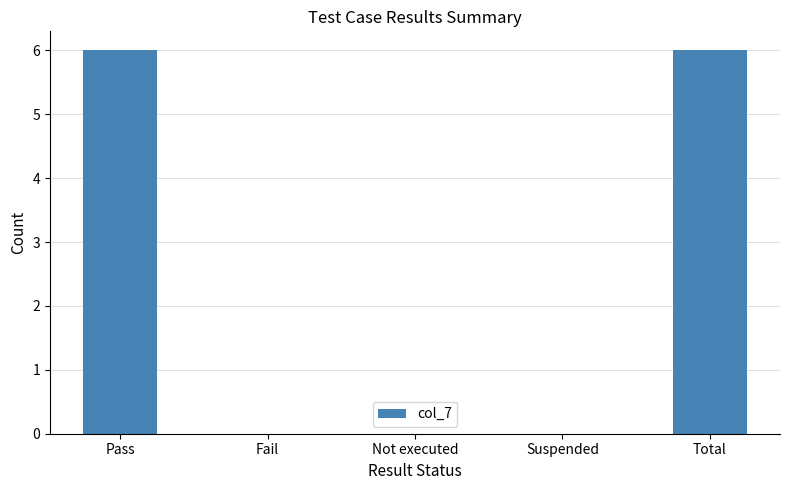

What is the sum of all values?

12